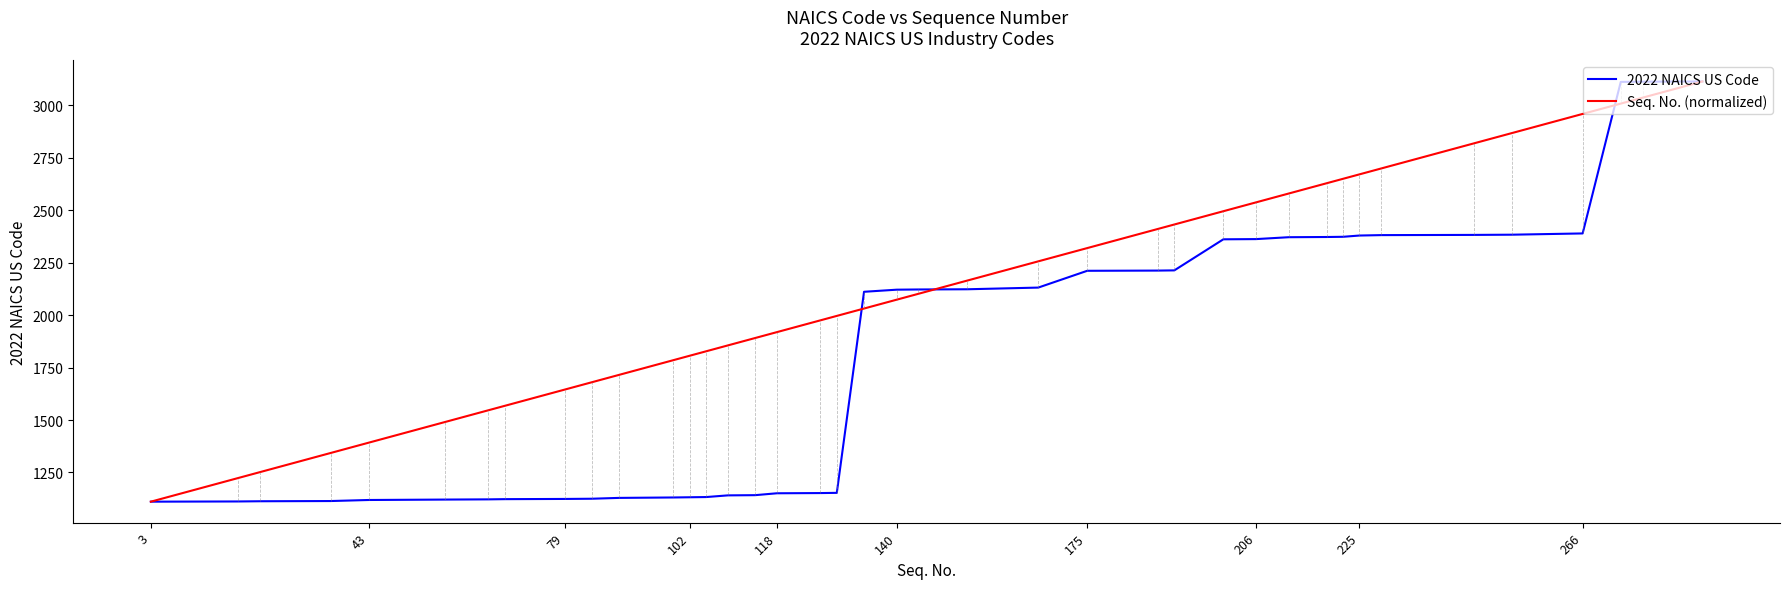

What is the minimum value shown in the chart?

1111.0